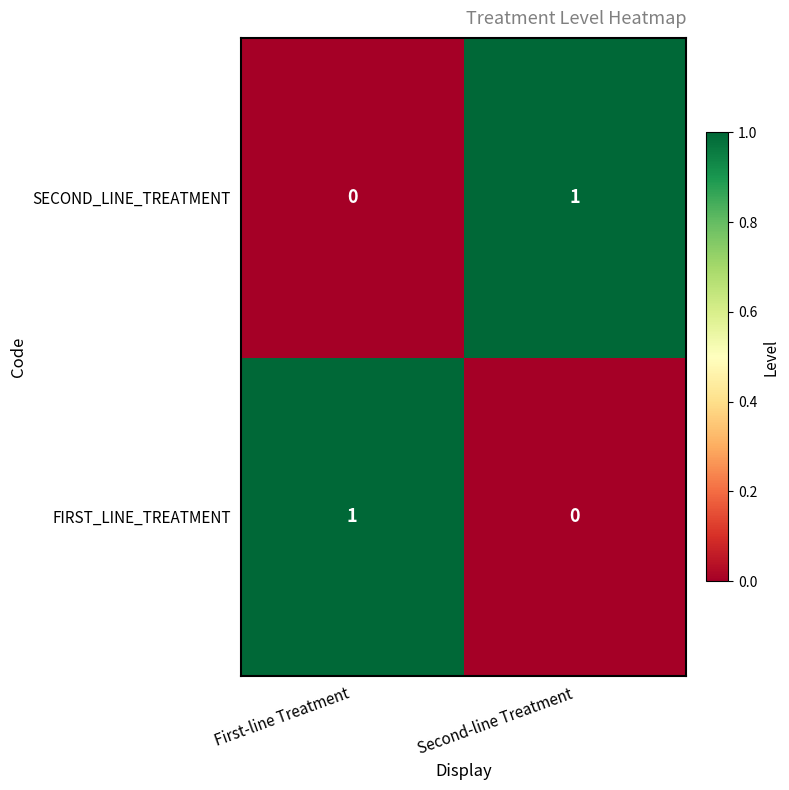

At which label is FIRST_LINE_TREATMENT closest to 0?

Second-line Treatment